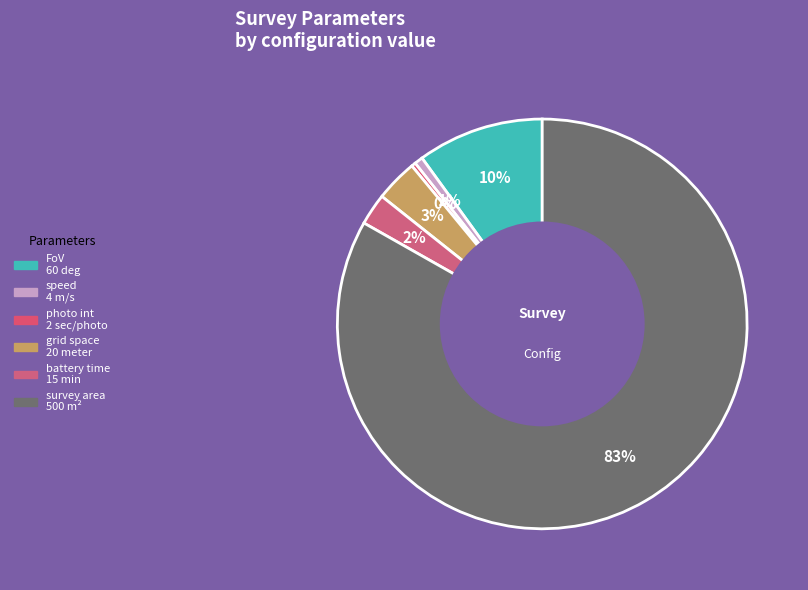

What percentage is the grid space slice, to the nearest percent?

3%